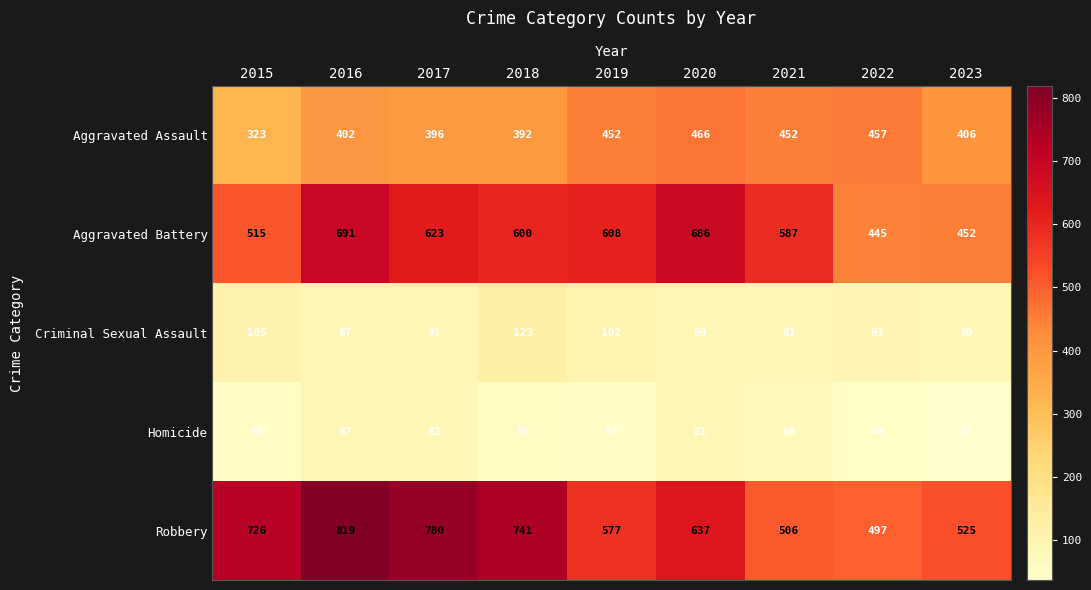

At which category is the sum across all series the highest?

2016